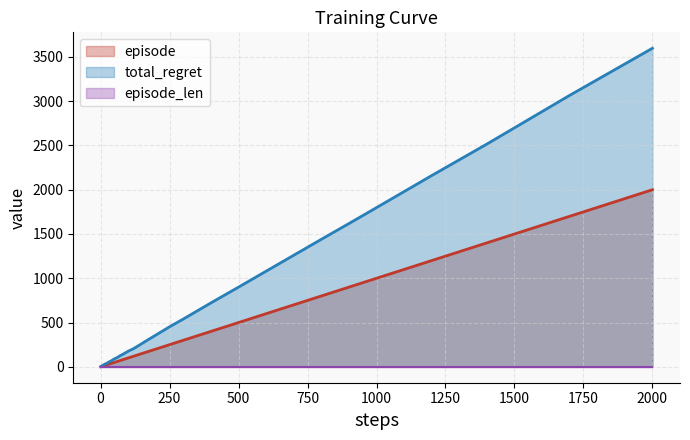

What is the spread (max minus min) of values at 1000?

1797